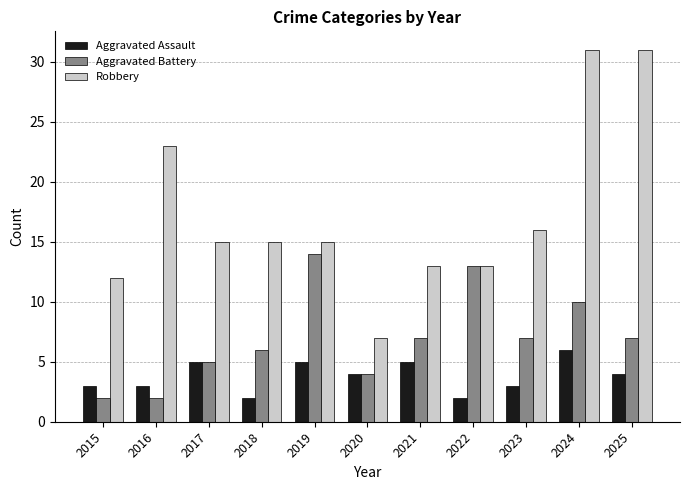

The value of Aggravated Battery at 2020 is 4. True or false?

True